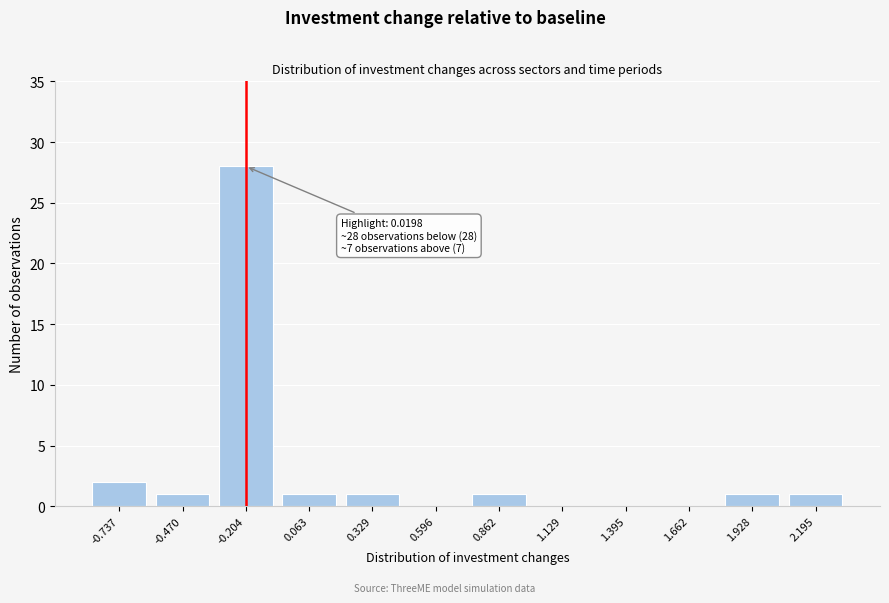

Reading left to right, what are all the values shown in this chart?

-0.737=2	-0.470=1	-0.204=28	0.063=1	0.329=1	0.596=0	0.862=1	1.129=0	1.395=0	1.662=0	1.928=1	2.195=1